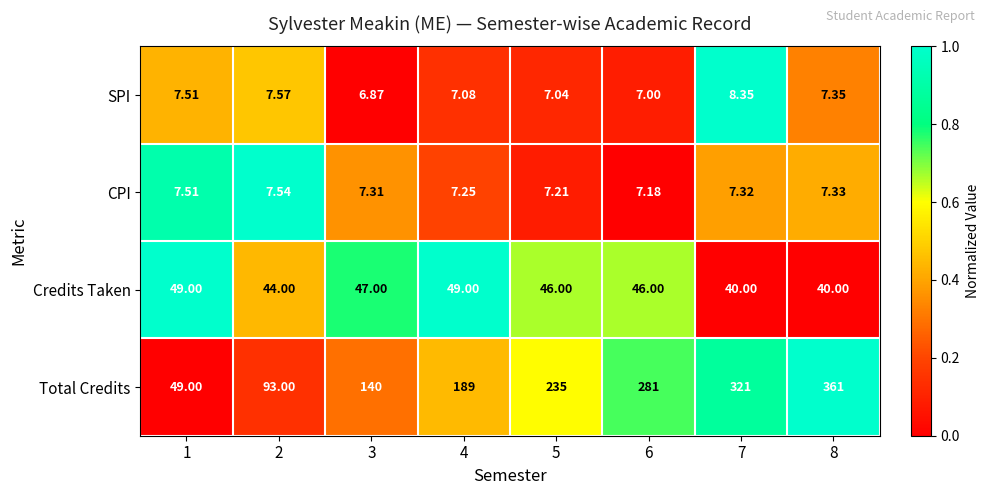

Rank the series by their maximum value, from lowest to highest.

CPI, SPI, Credits Taken, Total Credits